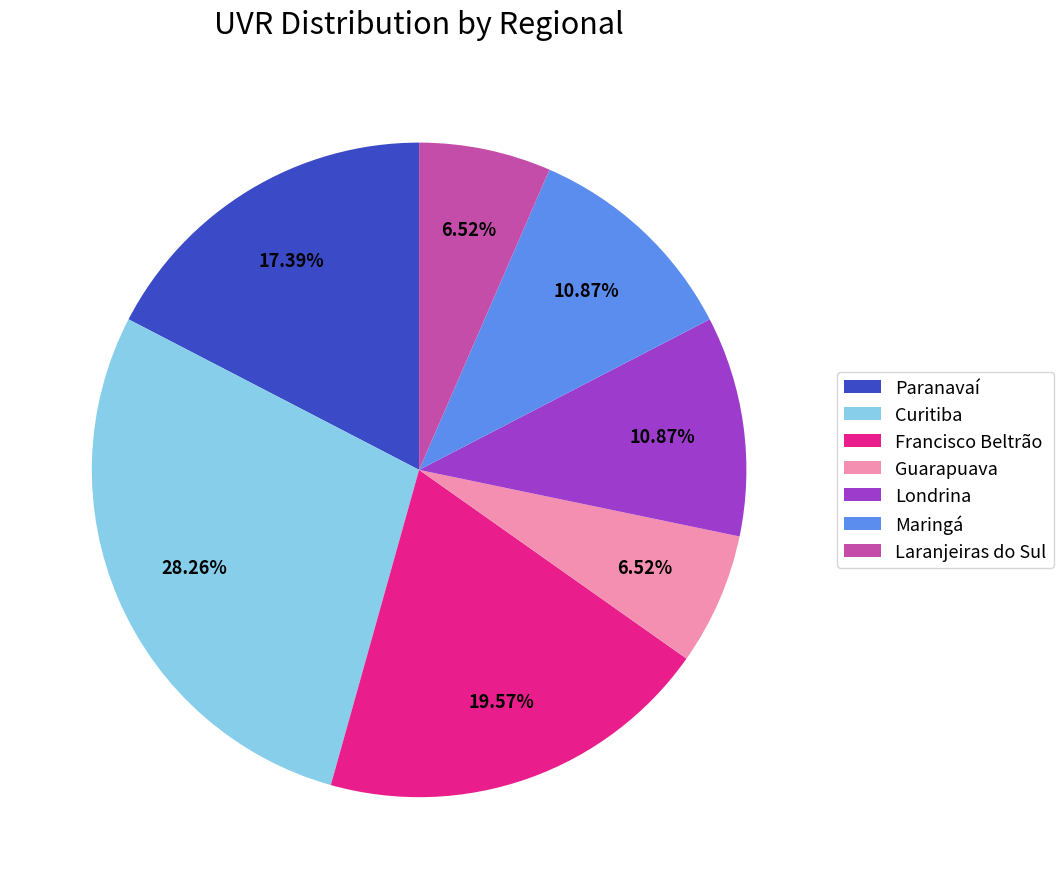

Is the sum of Curitiba and Laranjeiras do Sul greater than half?

No